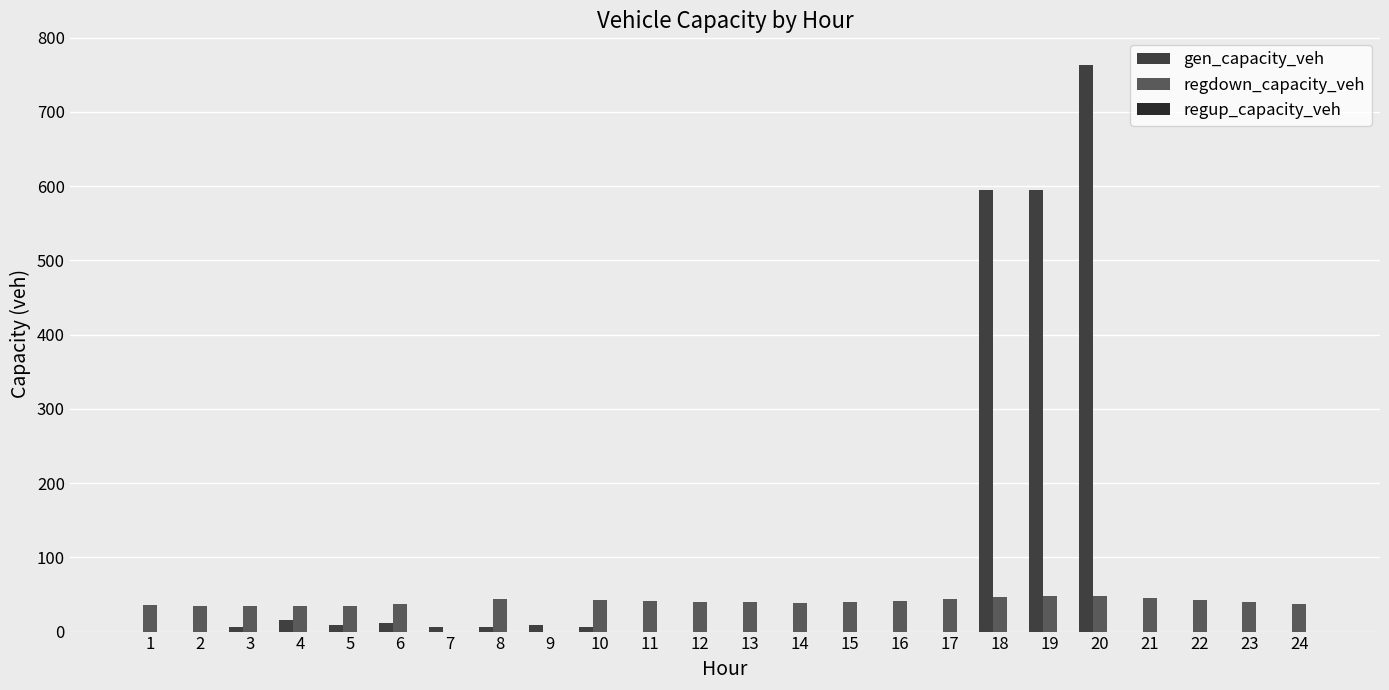

At how many categories does at least one series exceed 494?

3